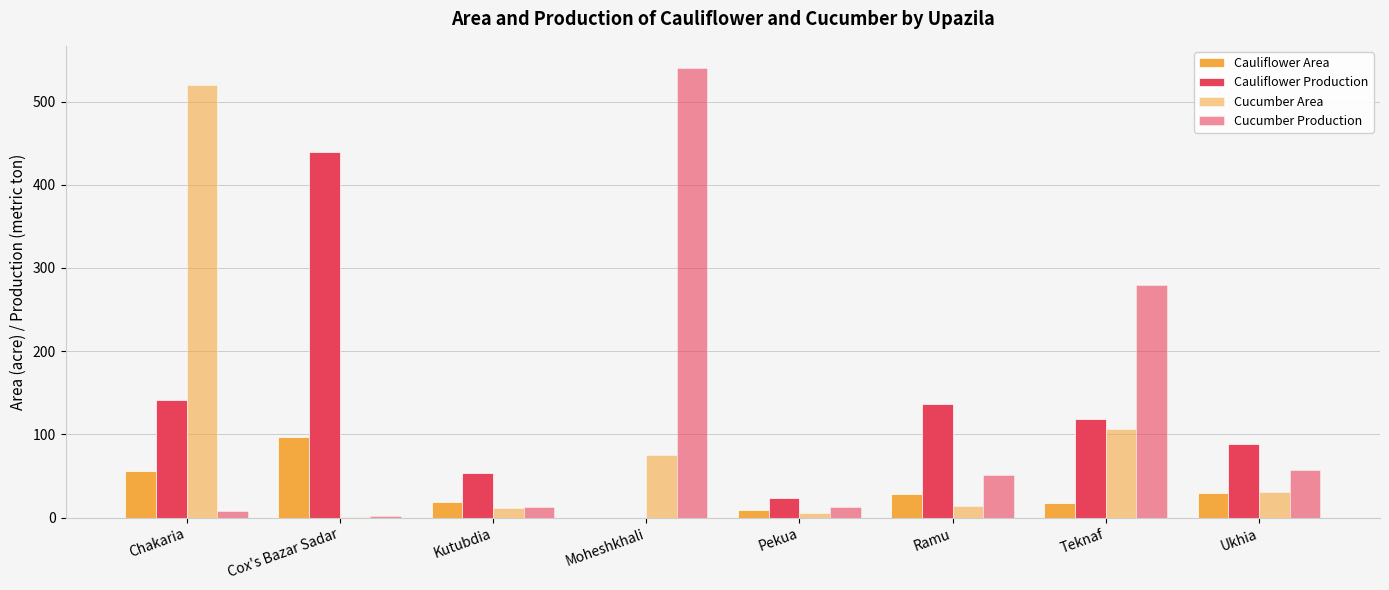

What is the value of the Cucumber Area bar at the 5th from the left?

5